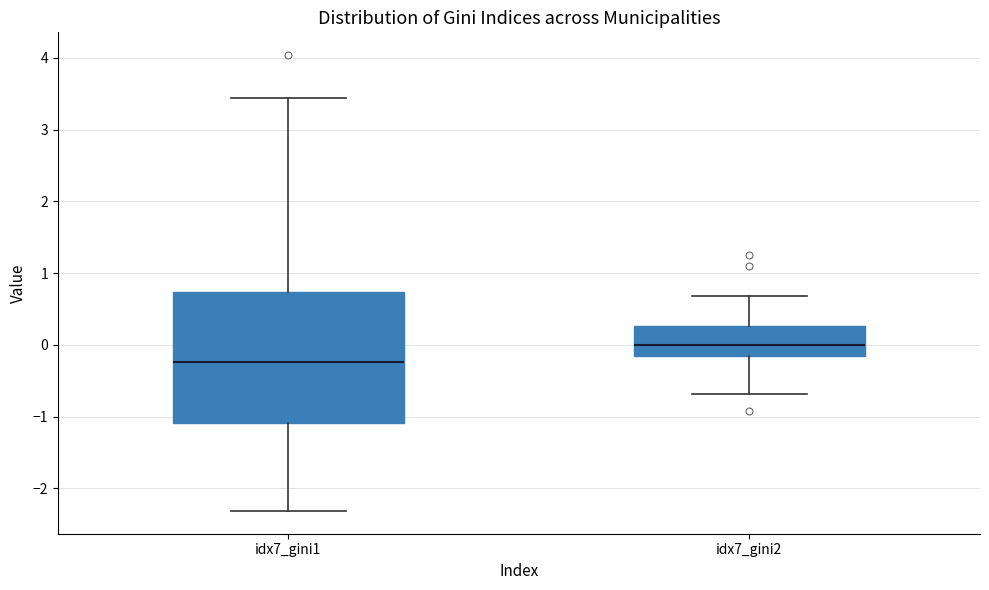

Which box's median line is the highest?

idx7_gini2